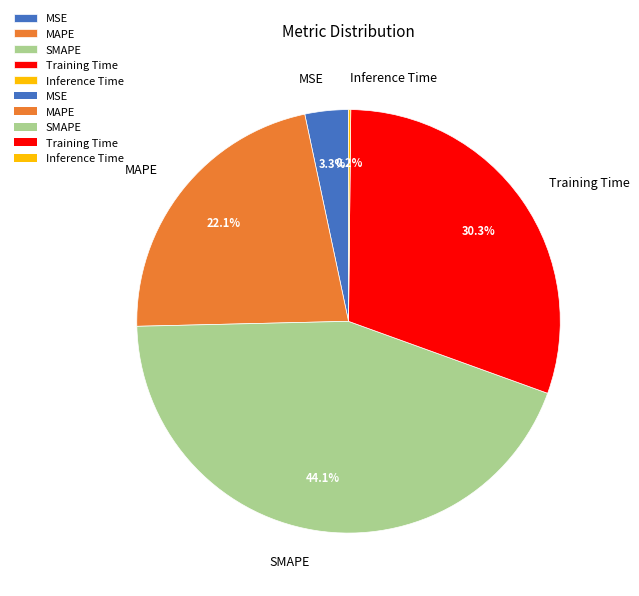

To the nearest percent, what is the average slice percentage?

20%